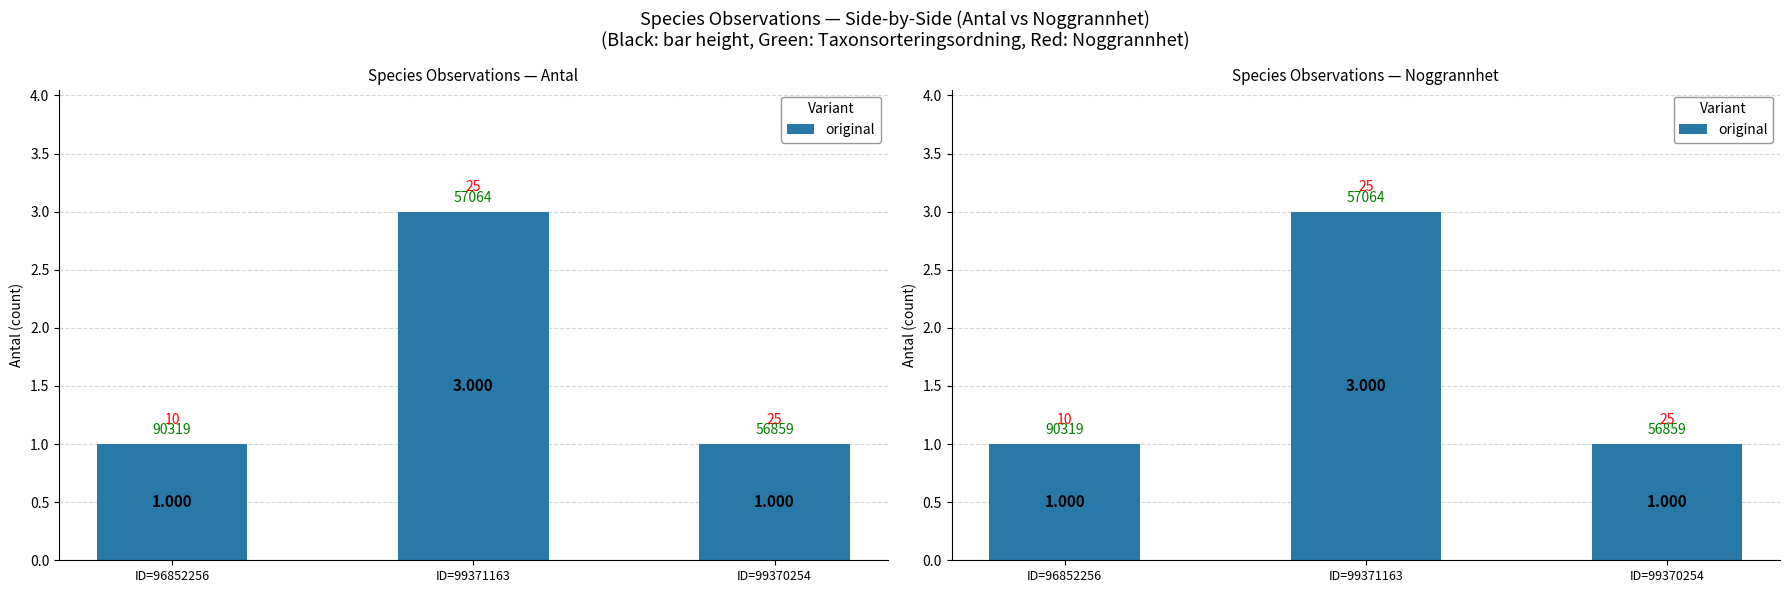

Between ID=99370254 and ID=99371163, which is larger?

ID=99371163